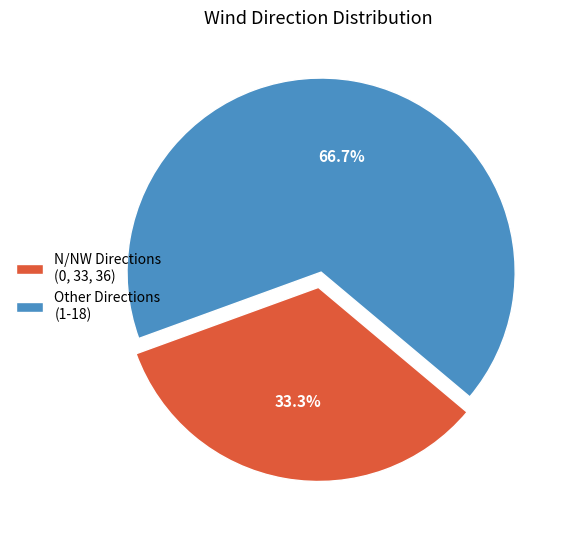

Which slice represents more than half of the pie?

Other Directions (1-18)